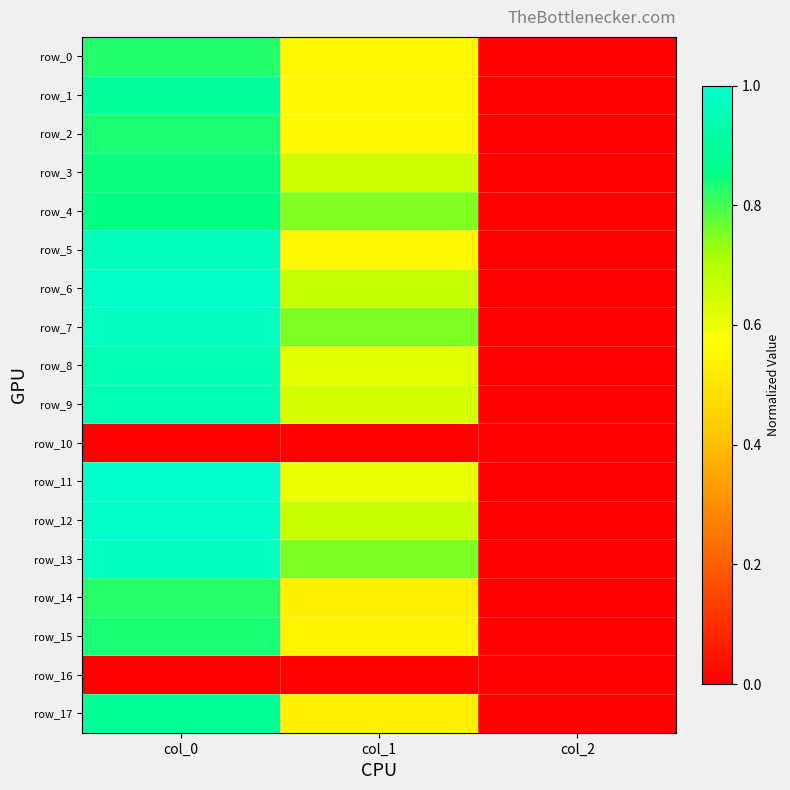

What is the sum of the row_11 values at col_0 and col_1?

1.6